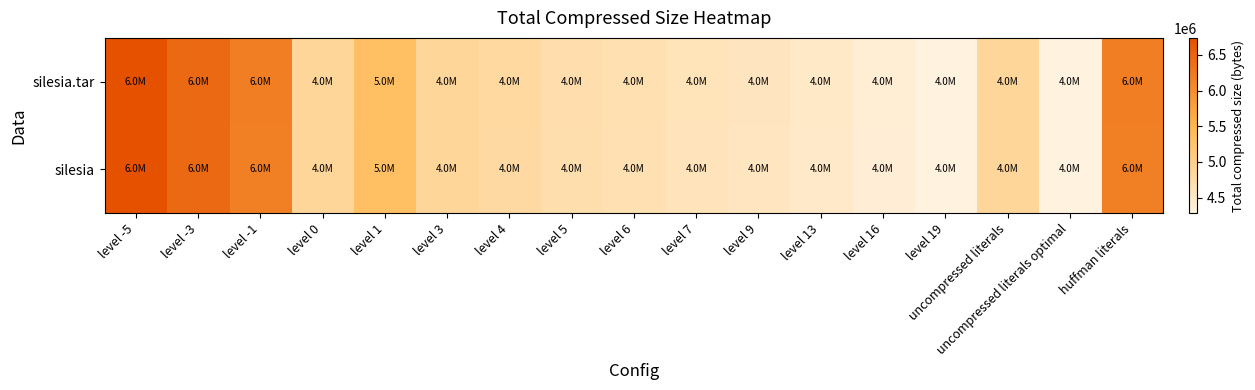

Rank the series by their average value, from lowest to highest.

silesia, silesia.tar